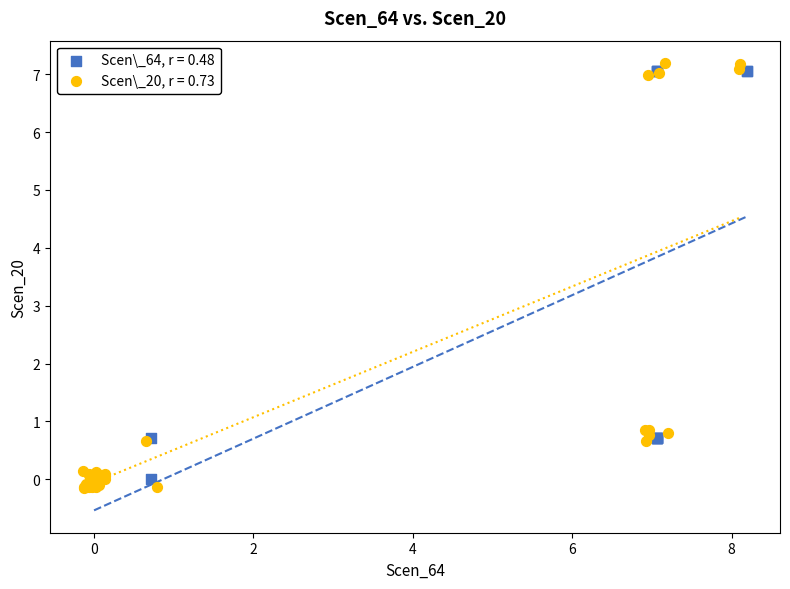

What are all the series names shown in the legend?

Scen\_64, r = 0.48, Scen\_20, r = 0.73